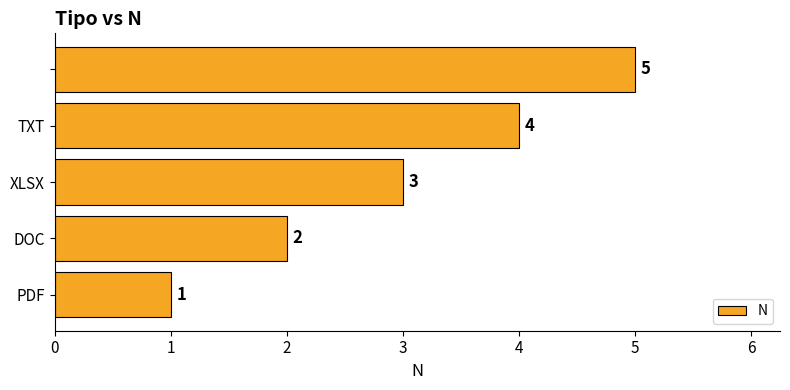

What is the average value?

3